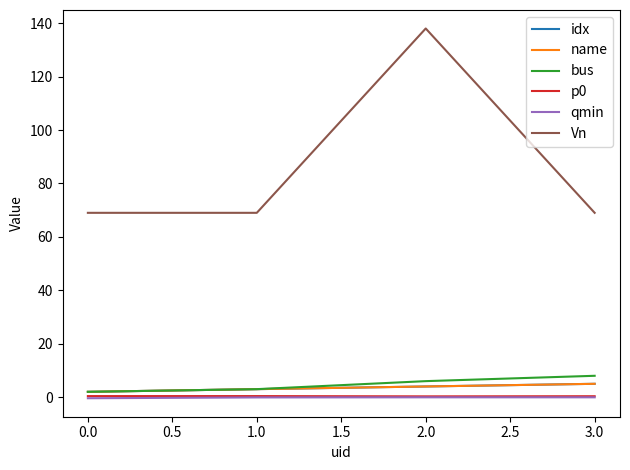

Which series has the largest range (max minus min)?

Vn